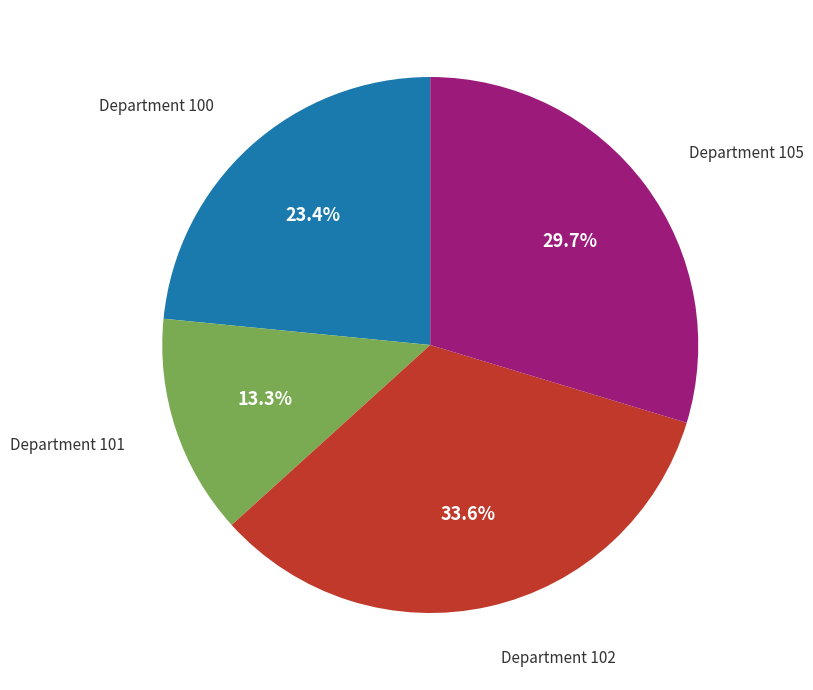

Is there a majority slice in this chart?

No